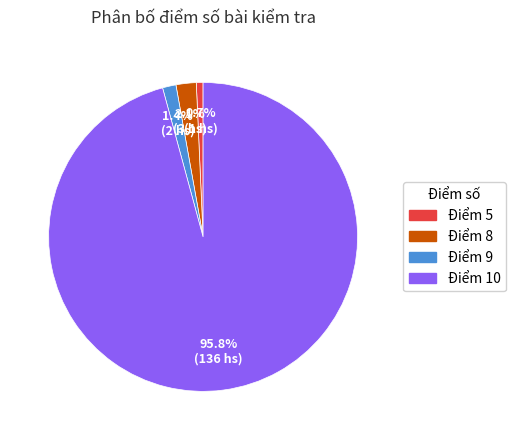

Rank the categories by value from highest to lowest.

Điểm 10, Điểm 8, Điểm 9, Điểm 5